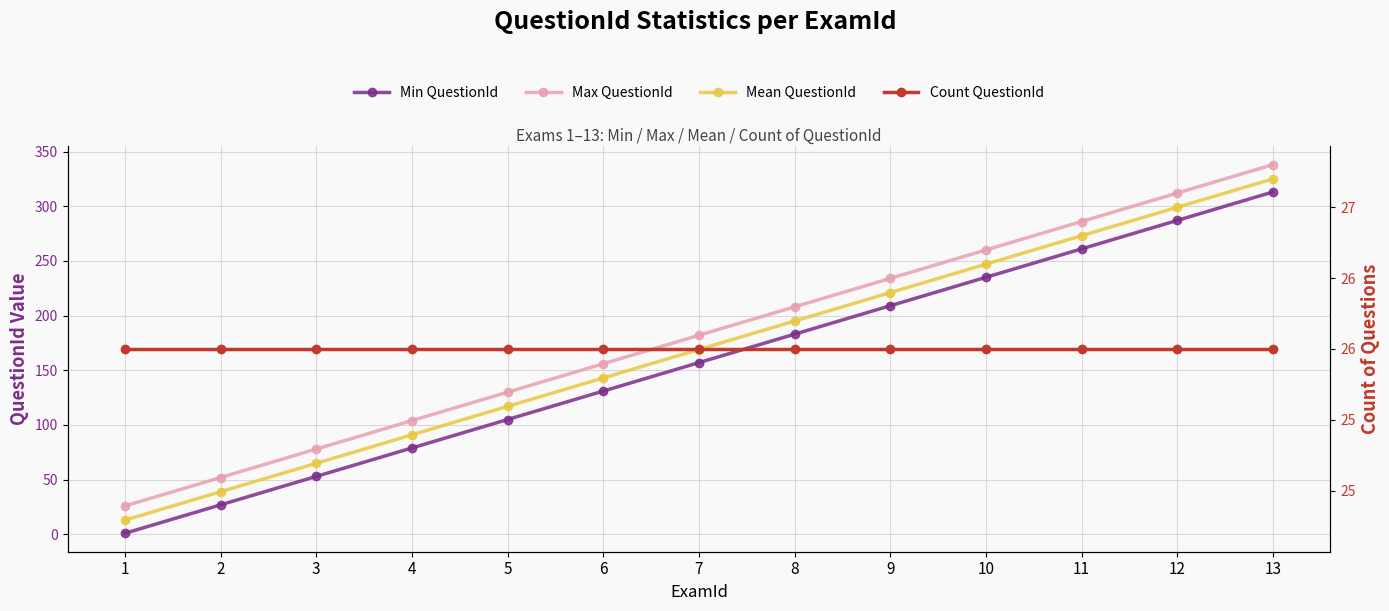

Between 2 and 6, which series saw the biggest shift?

Min QuestionId